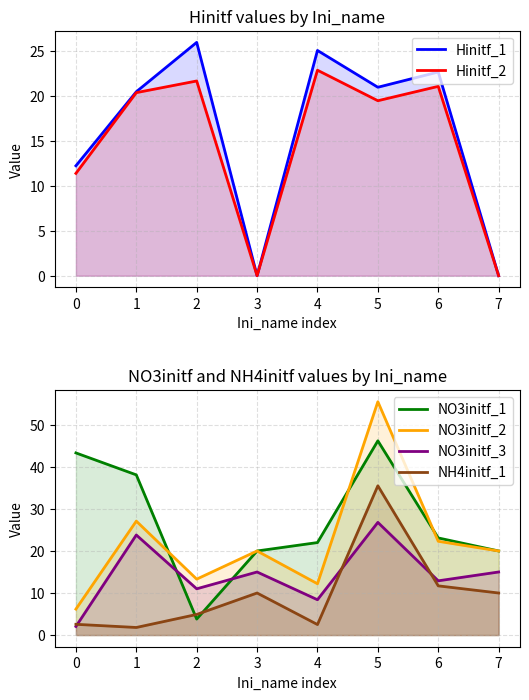

What is the total value across all series at 4?

93.1